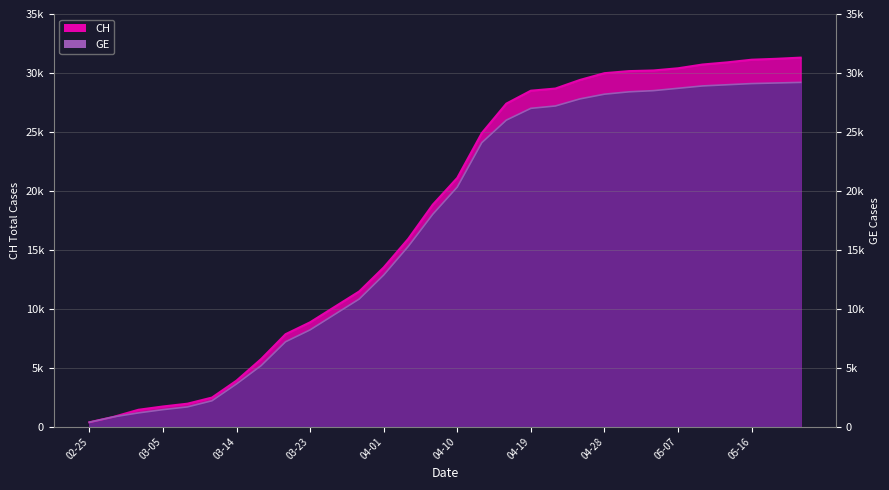

Does the chart have visible grid lines?

Yes